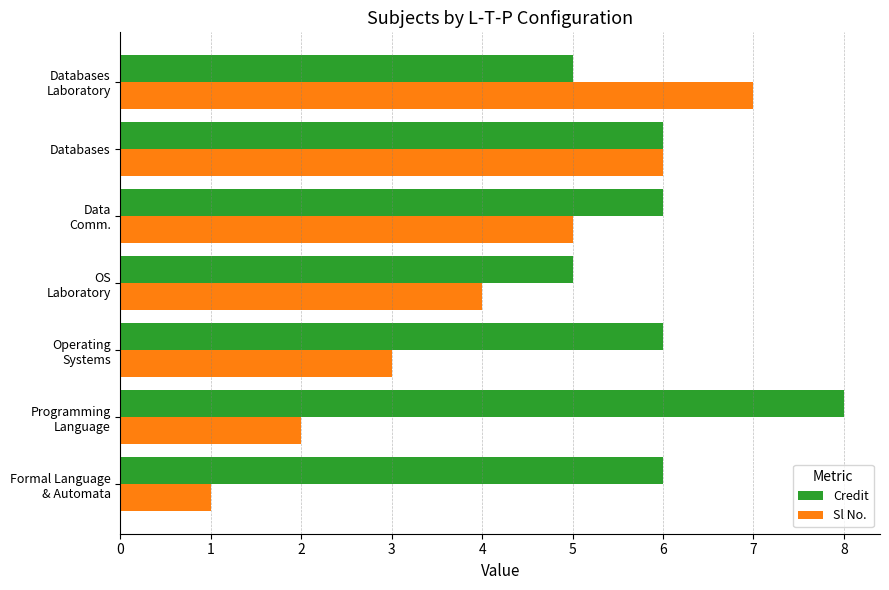

The value of Sl No. at Databases is 6. True or false?

True